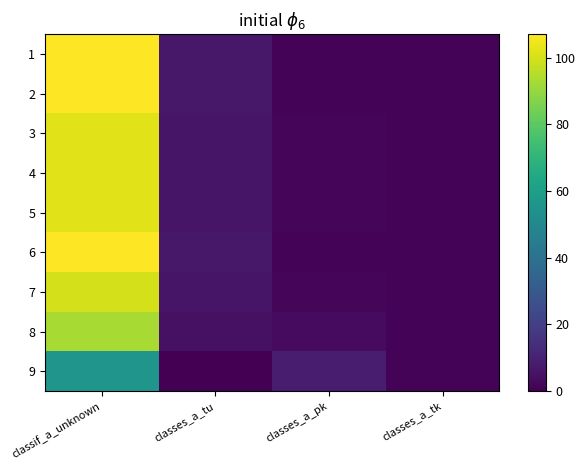

Count the number of categories in the chart.

4